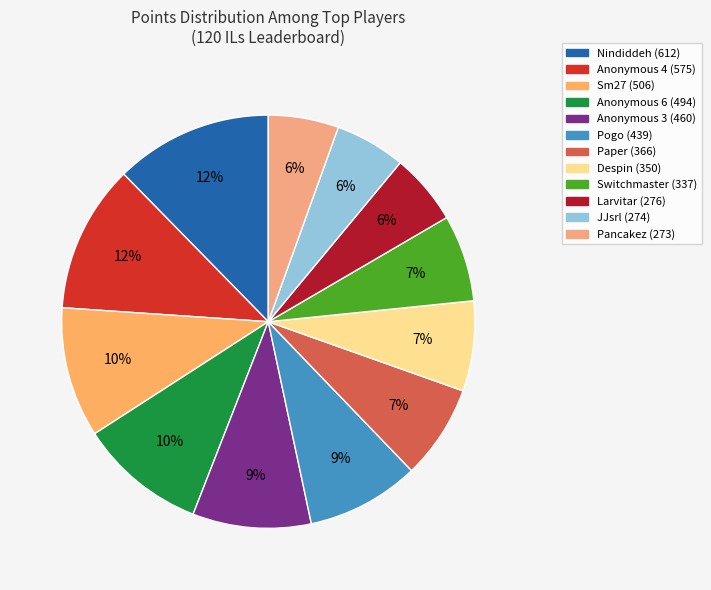

What is the change in value from Switchmaster to Larvitar?

-61